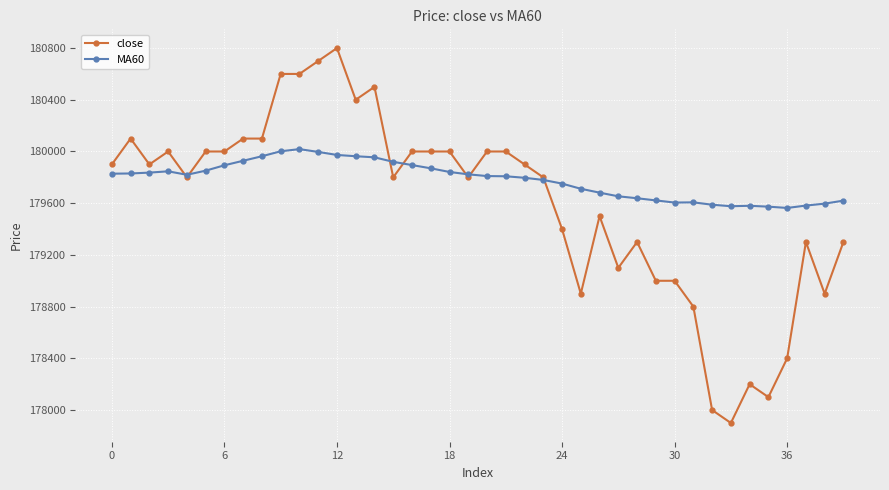

True or false: MA60 has more than 0 interior local peaks.

True